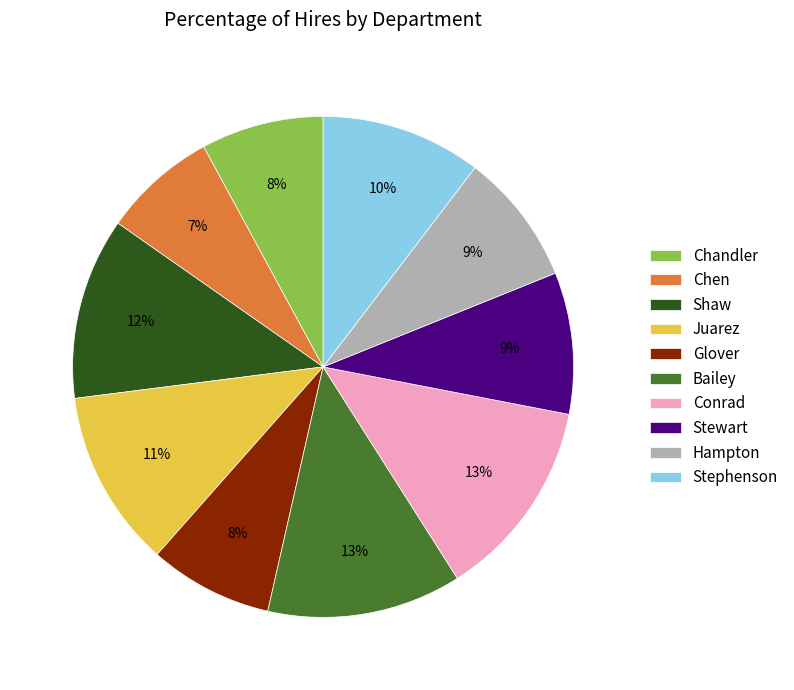

Between Juarez and Bailey, which is larger?

Bailey